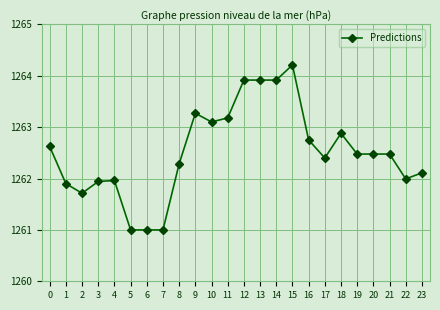

What is the difference between the values at 21 and 10?

0.6